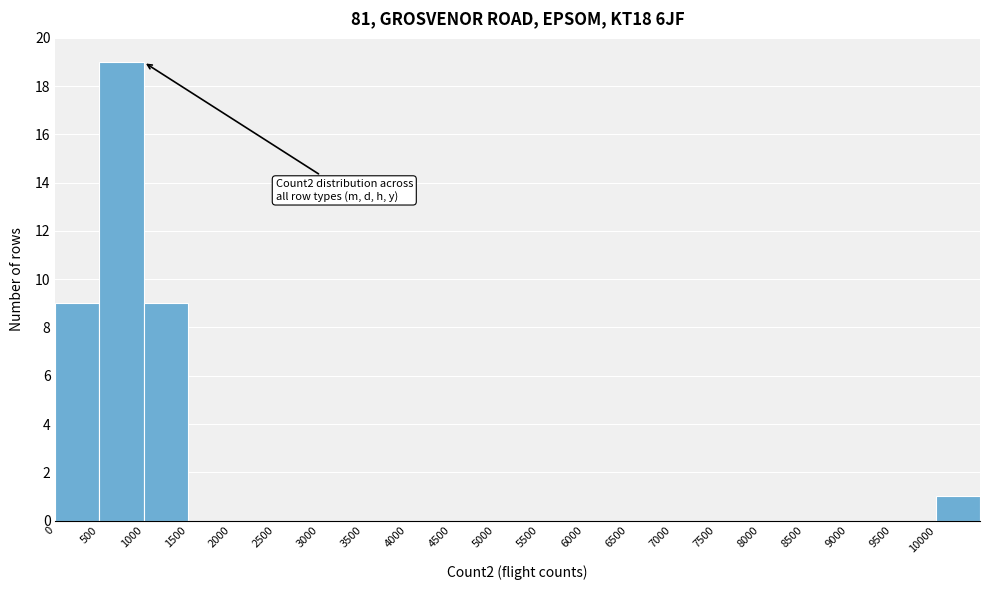

Over which range of the x-axis is the bar tallest?

500 to 1000